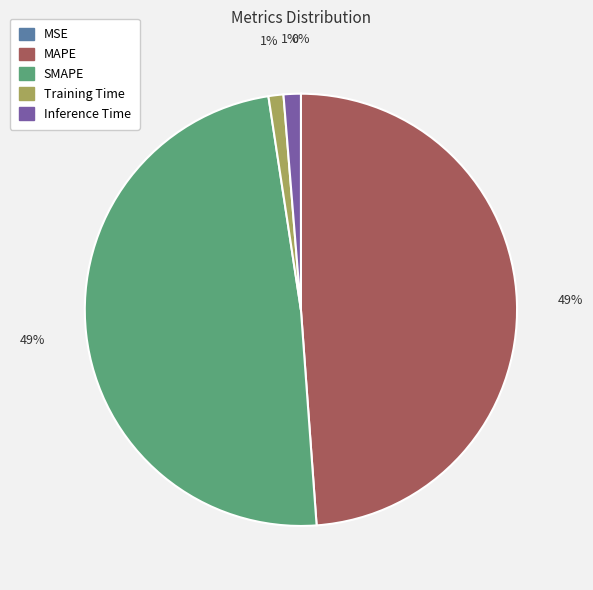

To the nearest percent, what percentage of the pie is Training Time?

1%